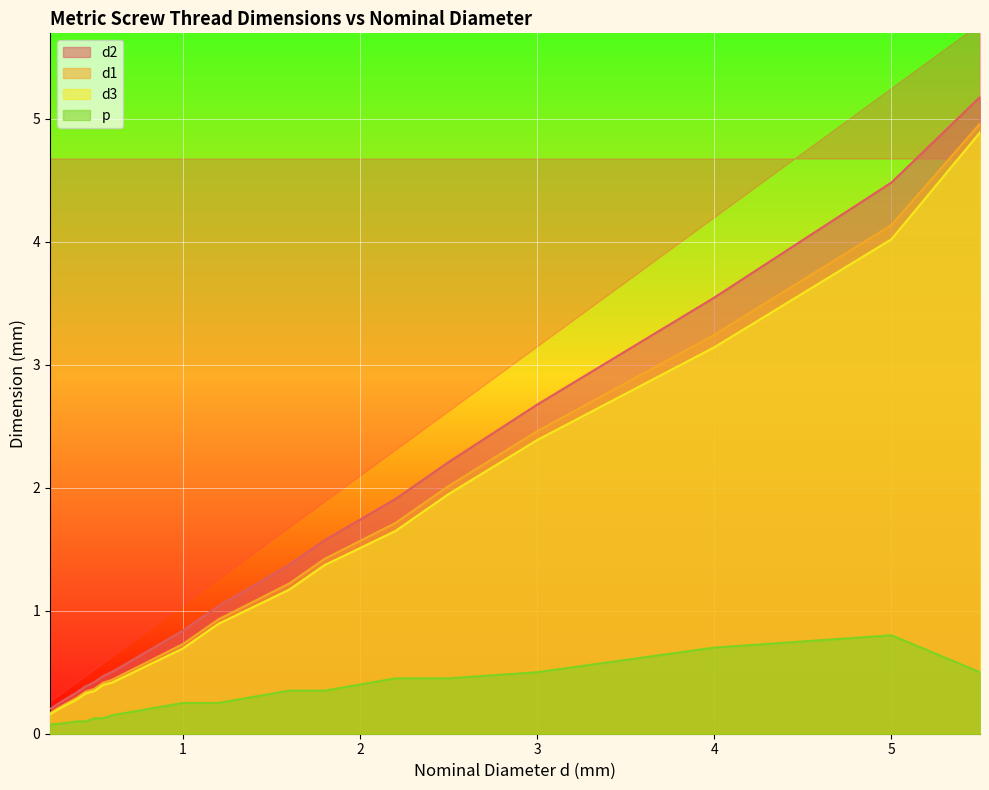

At which category is the sum across all series the highest?

5.5